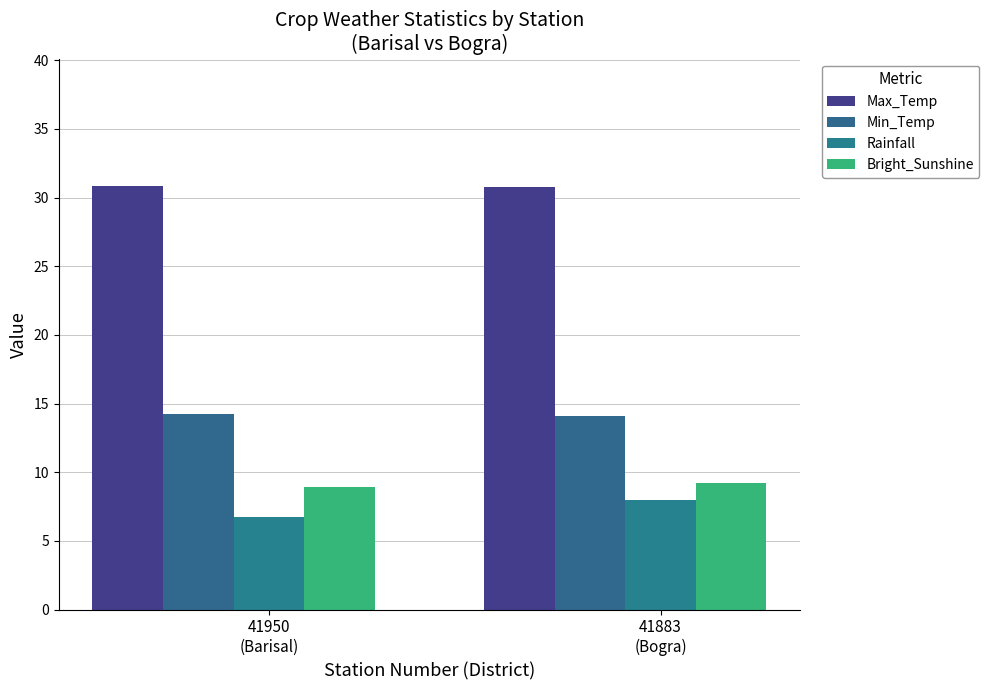

Rank the series by their maximum value, from highest to lowest.

Max_Temp, Min_Temp, Bright_Sunshine, Rainfall